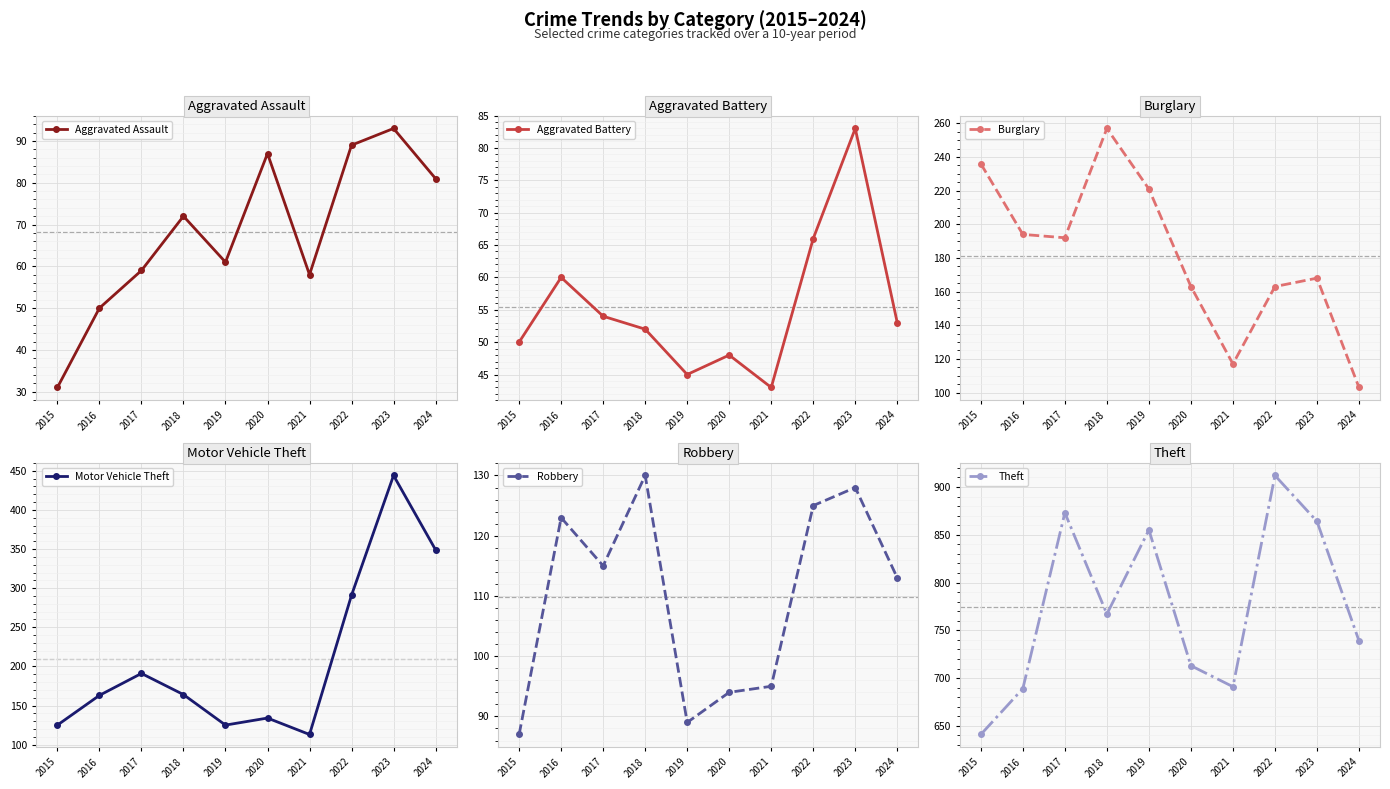

Reading right to left, what are all the values shown in this chart?

Aggravated Assault: 81	93	89	58	87	61	72	59	50	31
Aggravated Battery: 53	83	66	43	48	45	52	54	60	50
Burglary: 103	168	163	117	163	221	257	192	194	236
Motor Vehicle Theft: 349	444	291	113	134	125	164	191	163	125
Robbery: 113	128	125	95	94	89	130	115	123	87
Theft: 739	864	912	691	713	855	767	873	689	641